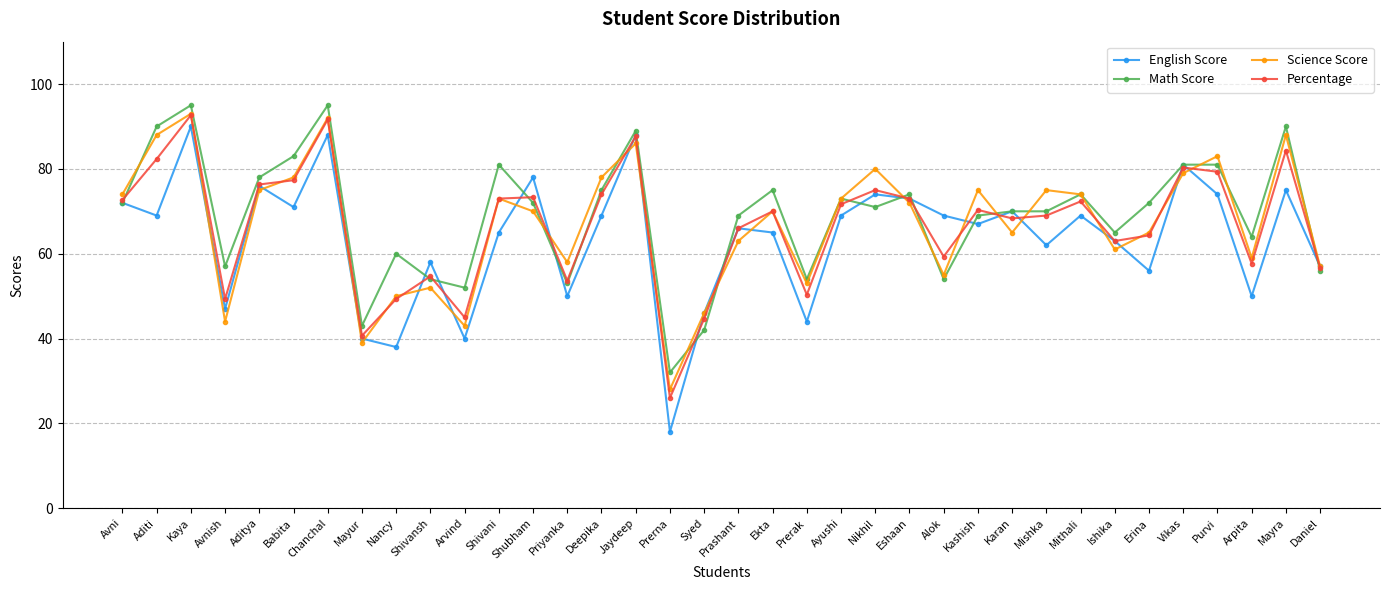

Where is the first local minimum for Percentage?

Avnish